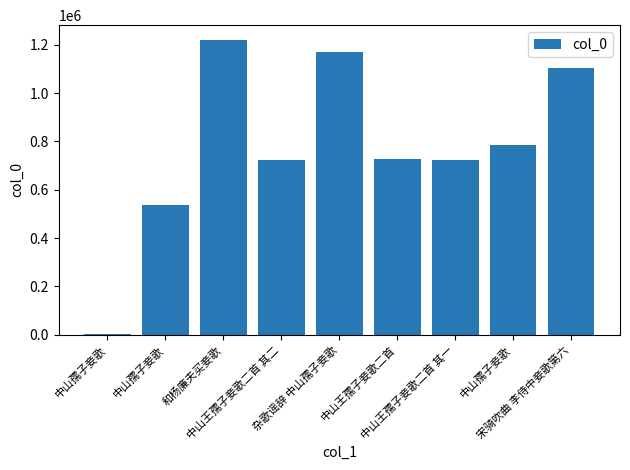

Reading right to left, transcribe all the data shown in this chart.

宋骑吹曲 李侍中妾歌第六=1103479	中山孺子妾歌=784185	中山王孺子妾歌二首 其一=724956	中山王孺子妾歌二首=727233	杂歌谣辞 中山孺子妾歌=1168294	中山王孺子妾歌二首 其二=724957	和杨廉夫买妾歌=1219793	中山孺子妾歌=536075	中山孺子妾歌=4813